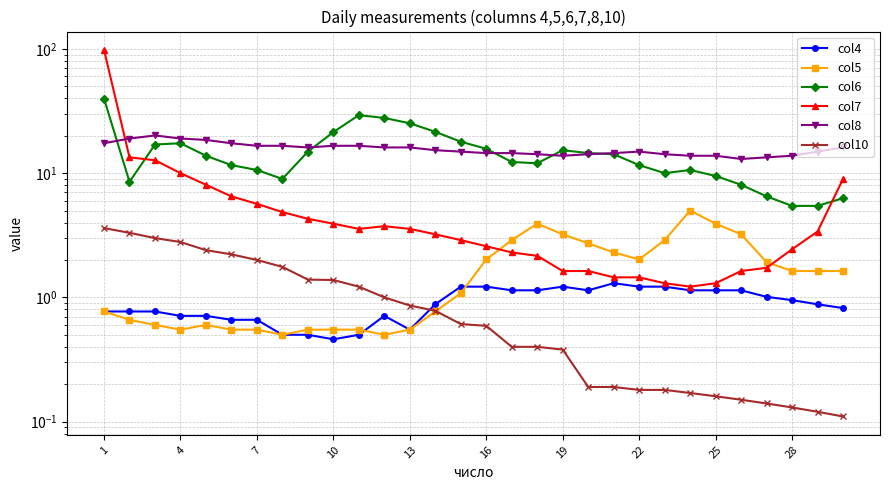

What is the average value of the col6 series?

14.8